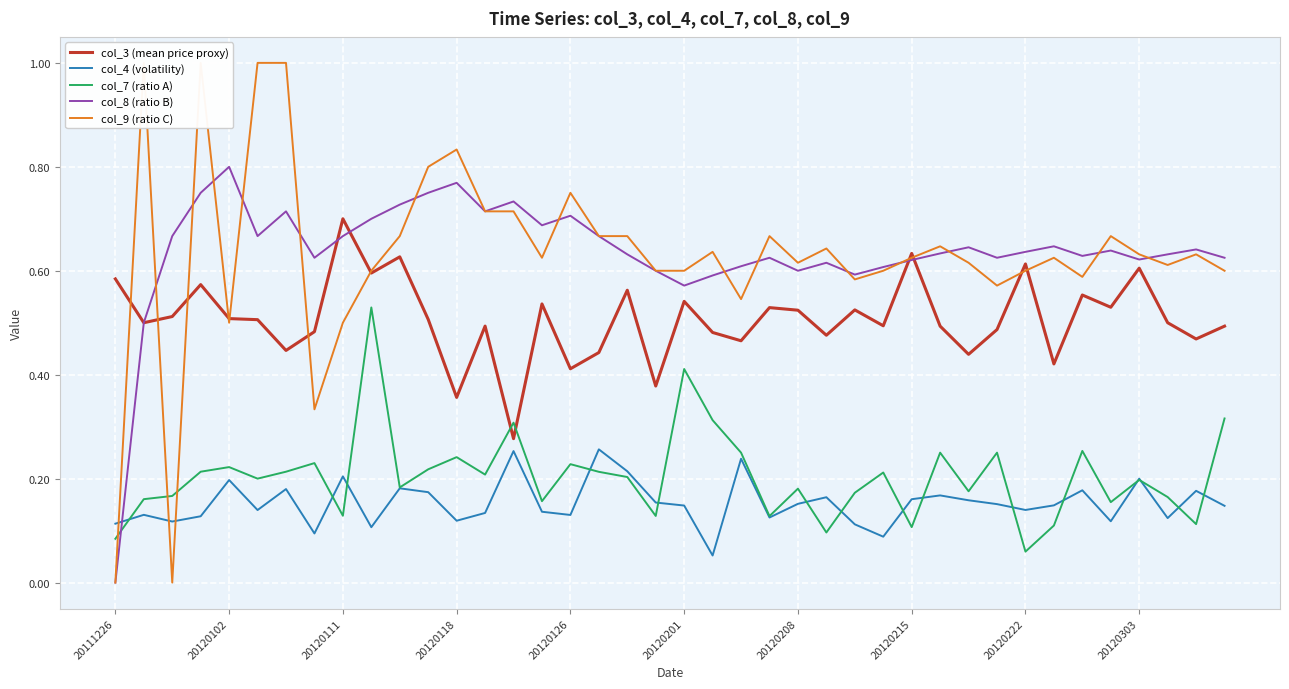

Count the col_4 (volatility) values in the range 0 to 1.

40